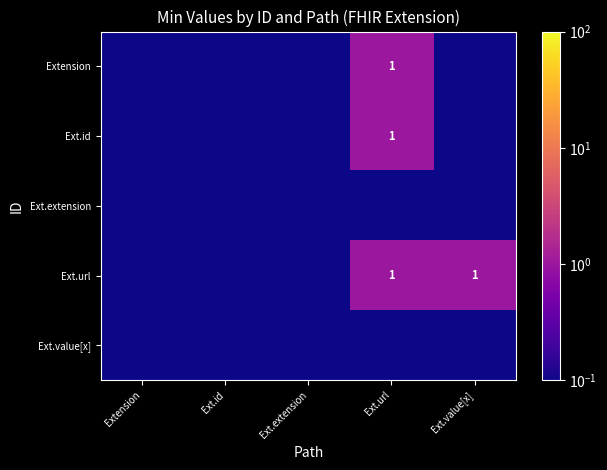

The value of Ext.url at Ext.value[x] is 1.6. True or false?

False